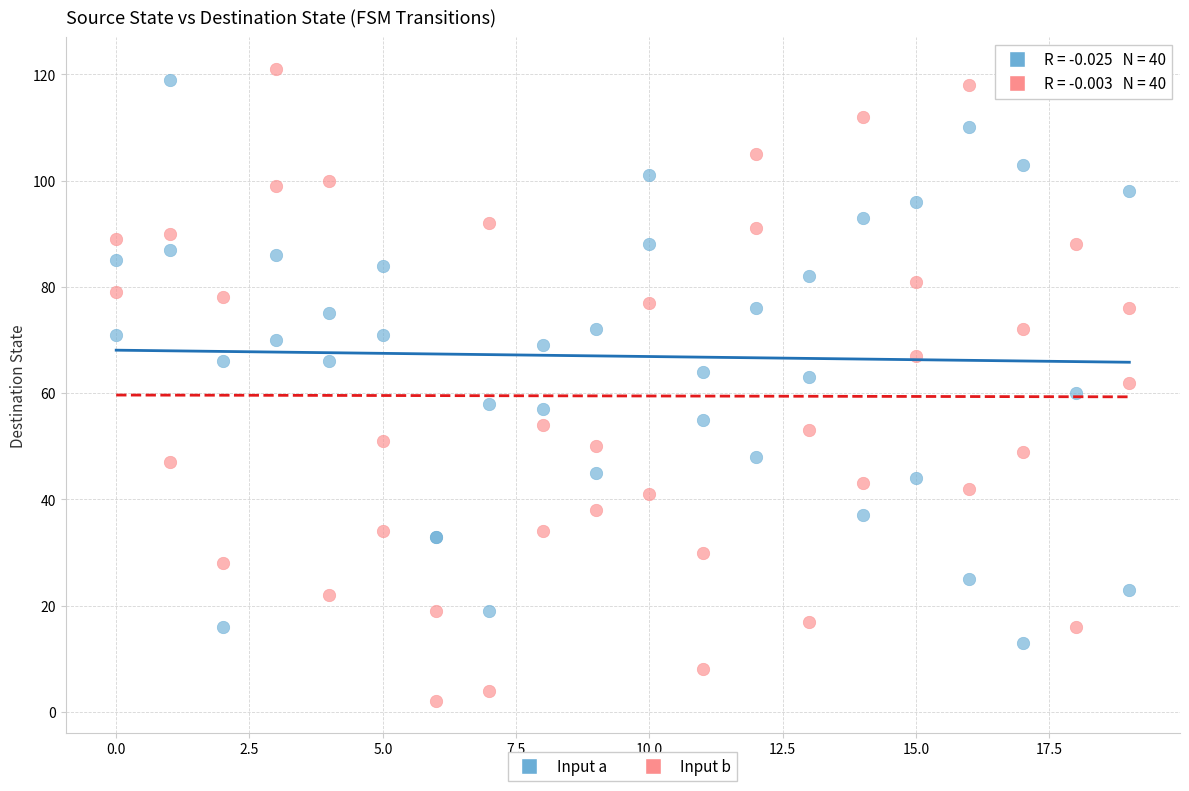

Which series contains the highest Y value?

Input b